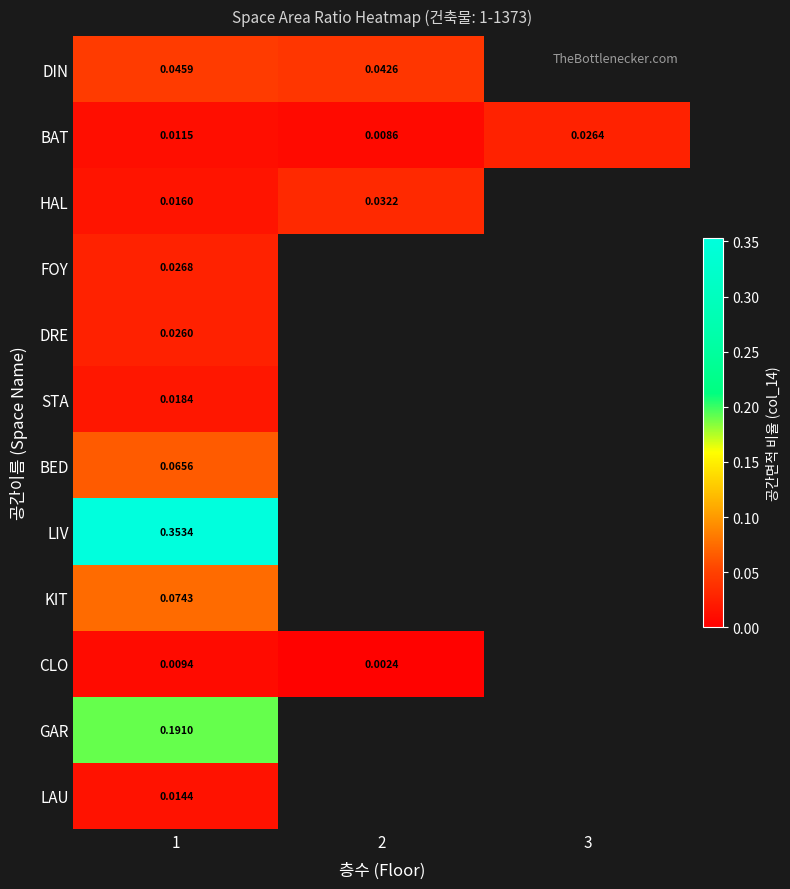

Which label corresponds to the smallest value in the chart?

2